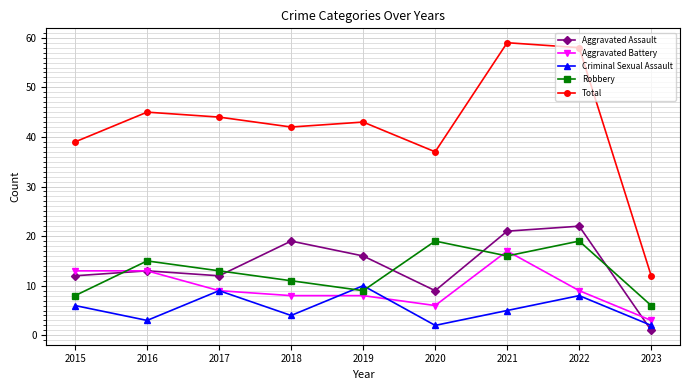

How many interior local peaks does the Criminal Sexual Assault series have?

3